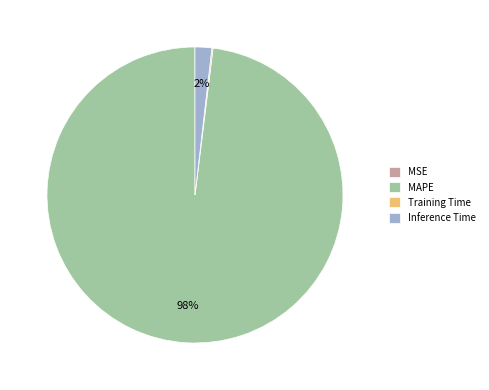

What percentage is the MAPE slice, to the nearest percent?

98%